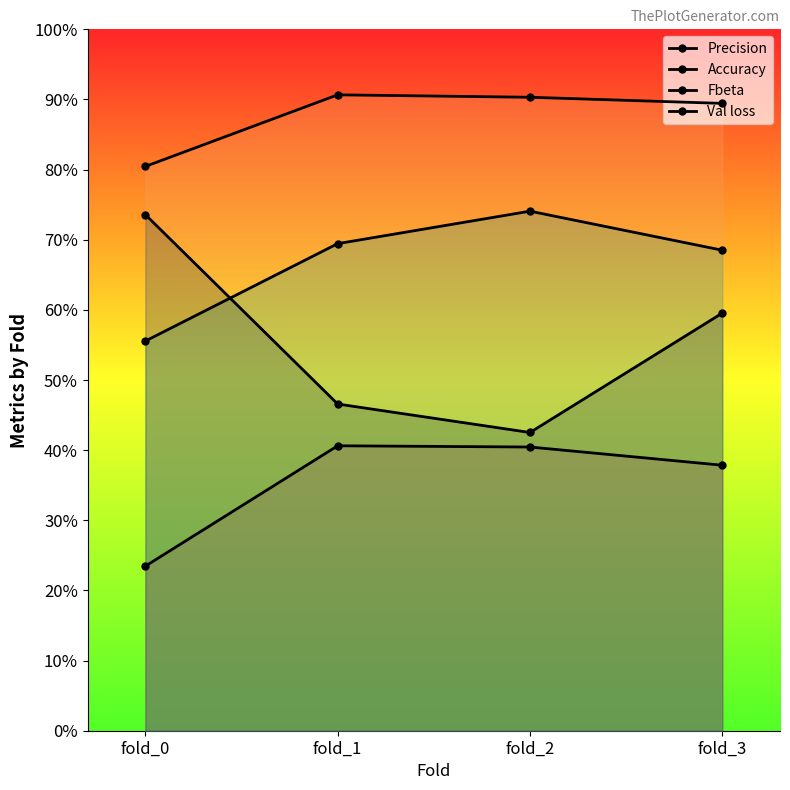

Where is the first local maximum for Precision?

fold_1